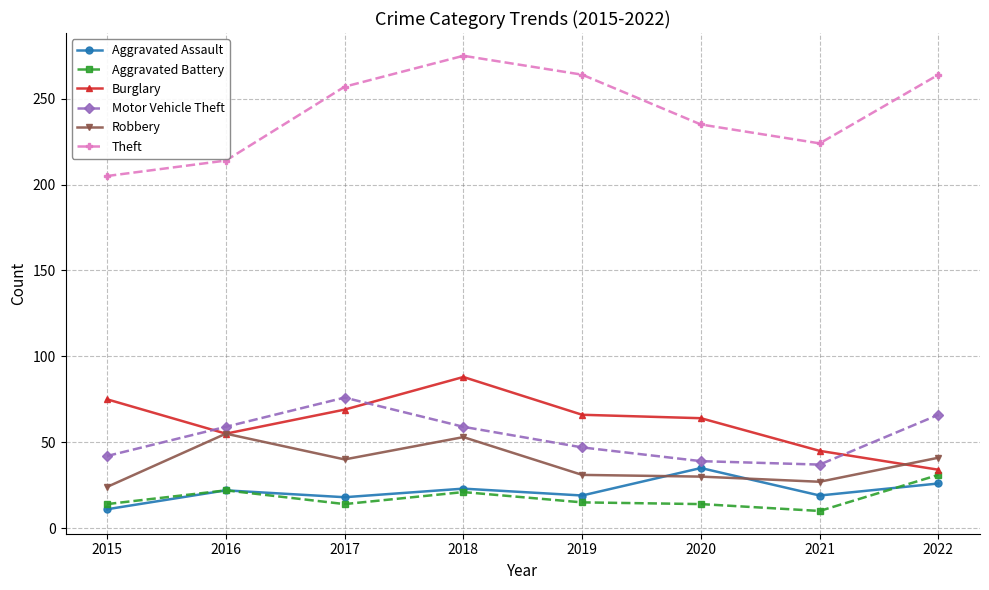

Is the value of Aggravated Battery at 2017 greater than the value of Robbery at 2016?

No